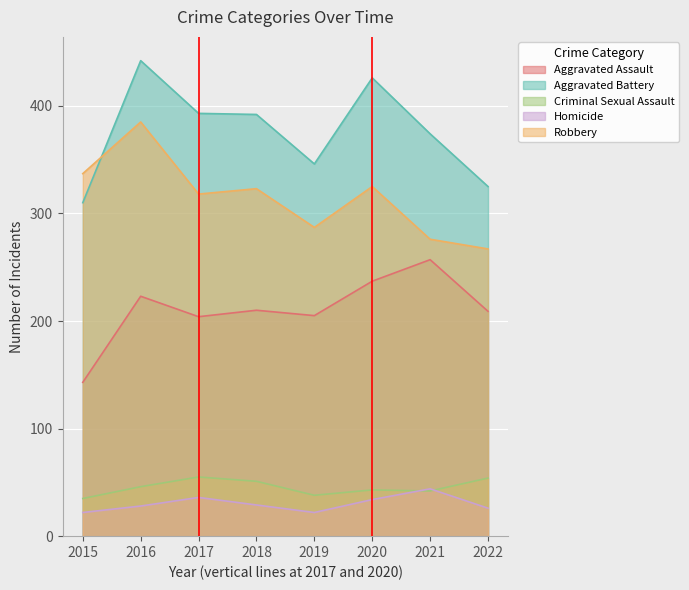

What is the spread (max minus min) of values at 2017?

357